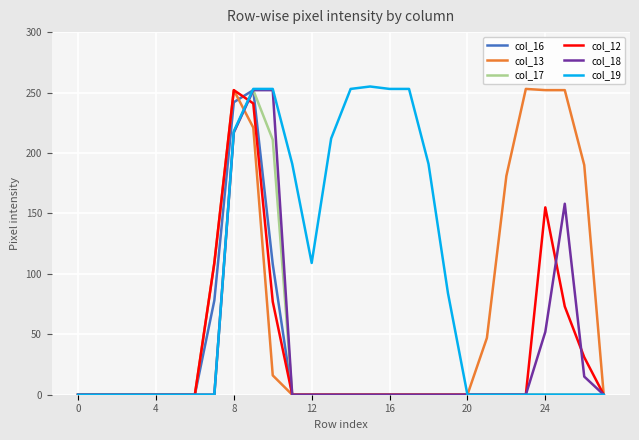

Count the number of data series in this chart.

6